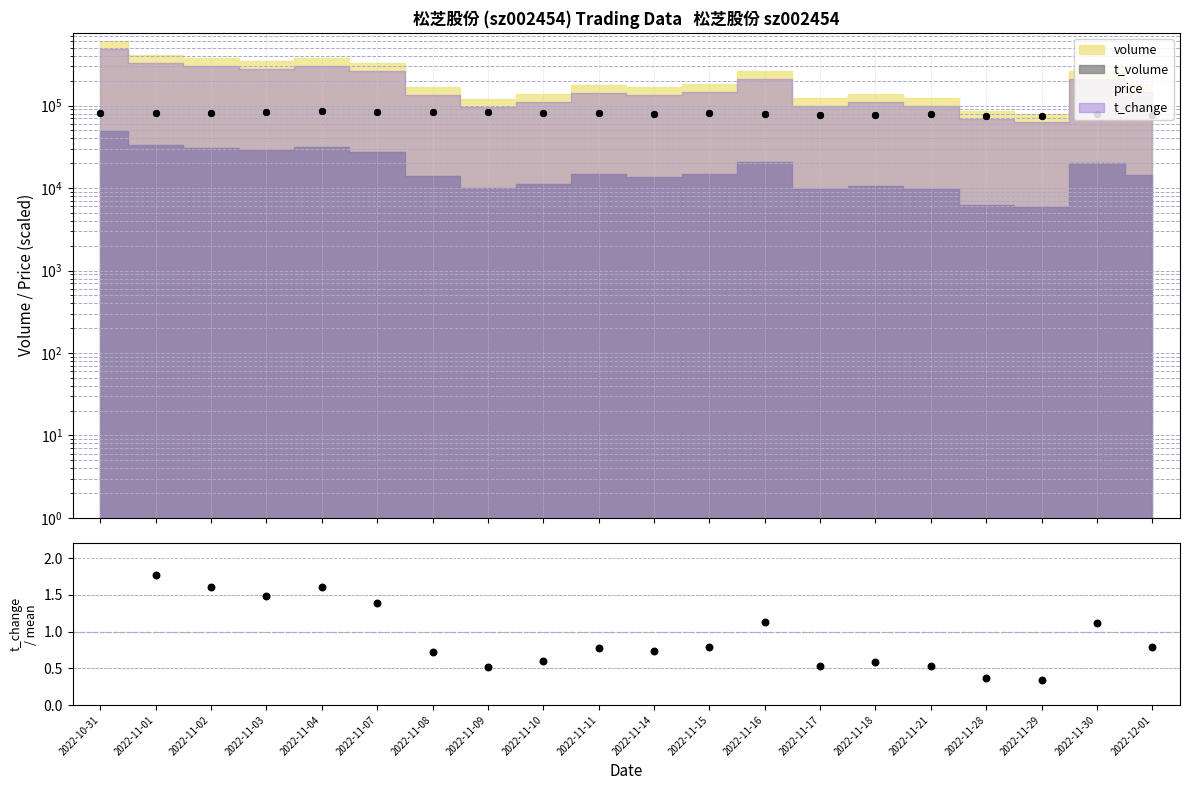

What is the change in value from 2022-11-01 to 2022-11-07?

-0.4